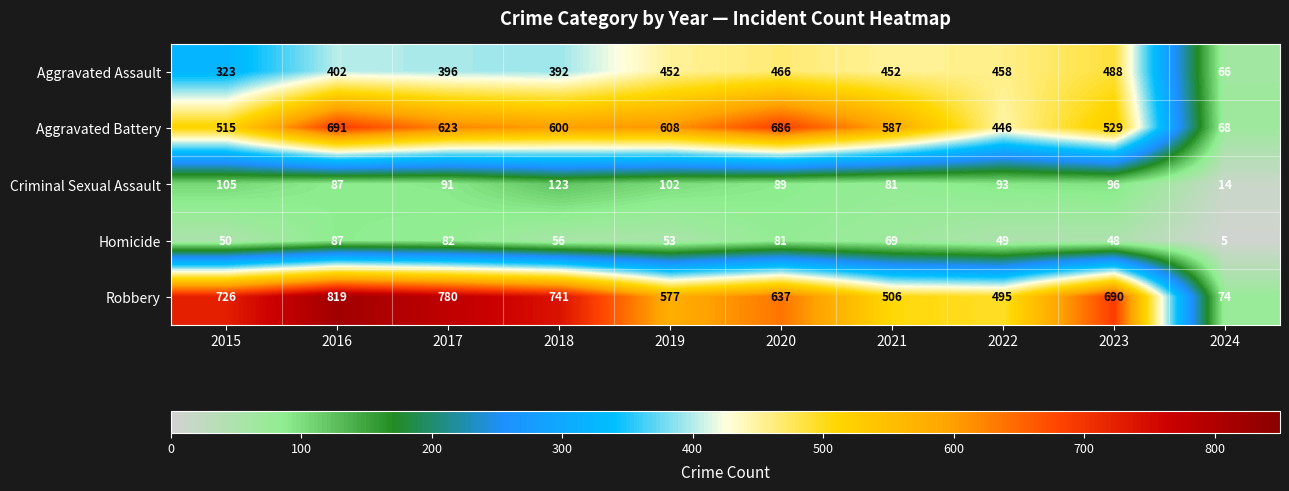

What is the difference between the maximum and minimum values in the Homicide series?

82